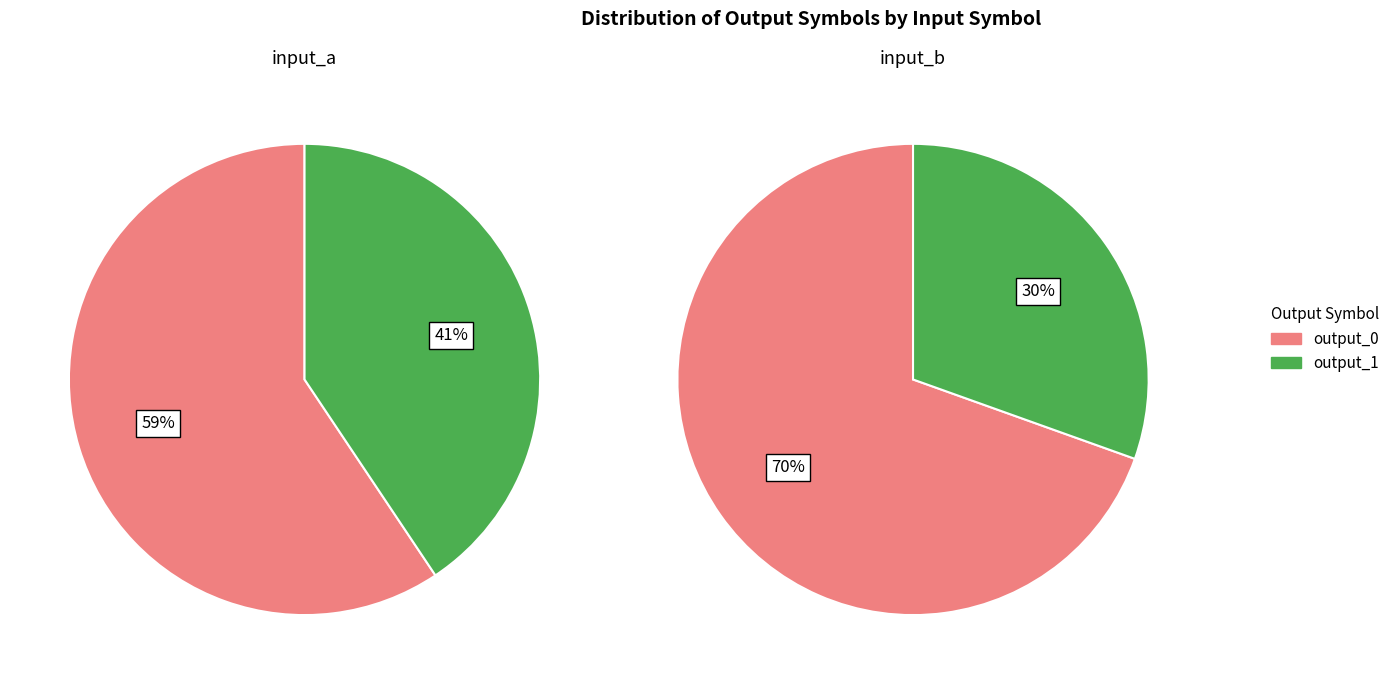

To the nearest percent, what is the average slice percentage?

50%